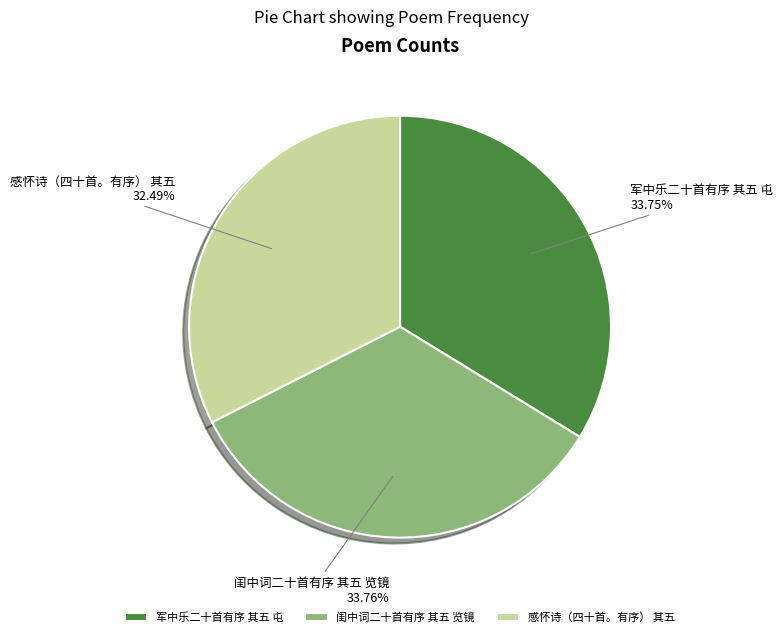

What percentage is the 感怀诗（四十首。有序） 其五 slice, to the nearest percent?

32%